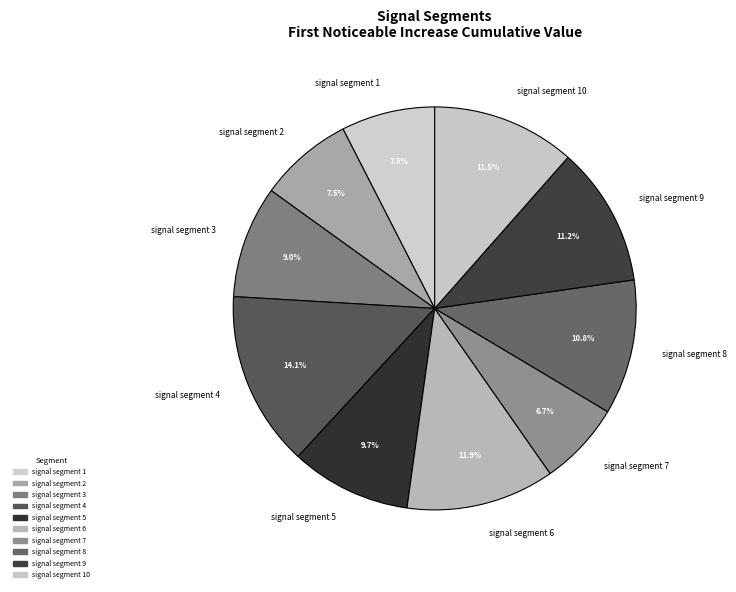

What is the smallest slice in the pie chart?

signal segment 7